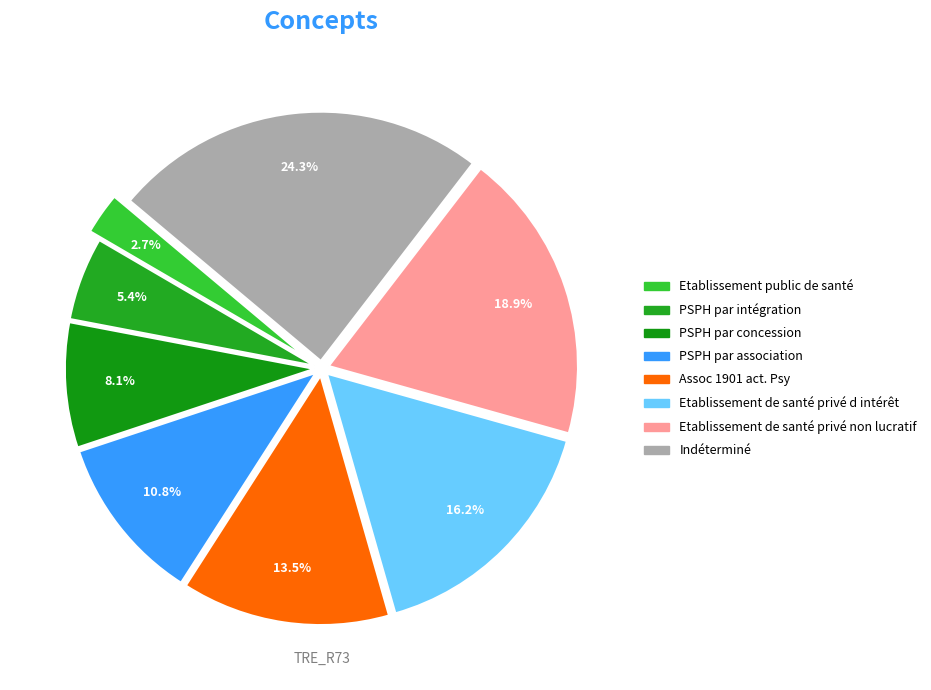

Does PSPH par intégration account for over 50% of the chart?

No